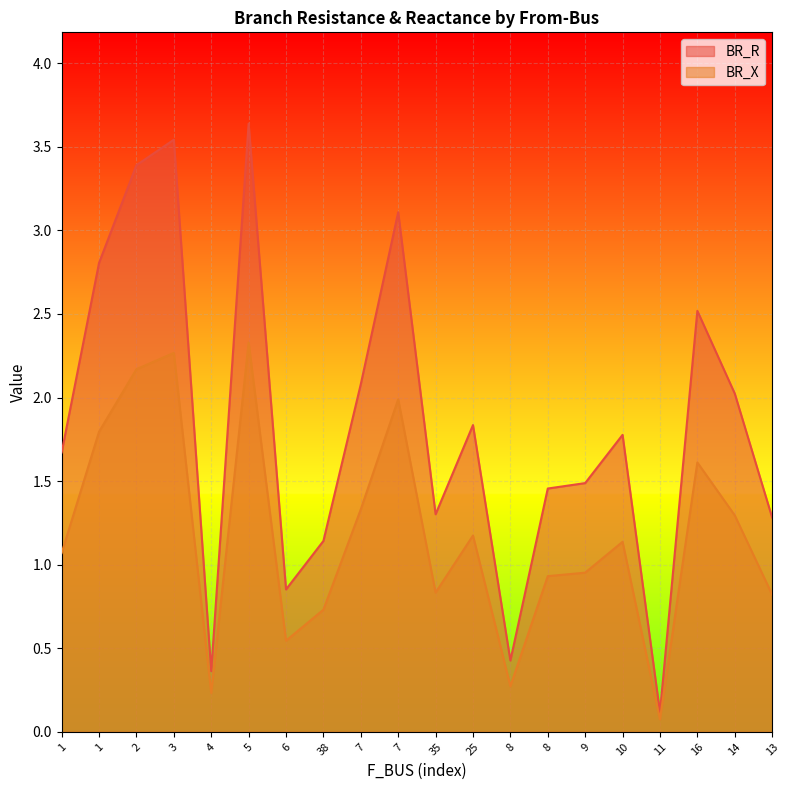

The BR_R series shows 2.0 at 14. True or false?

True